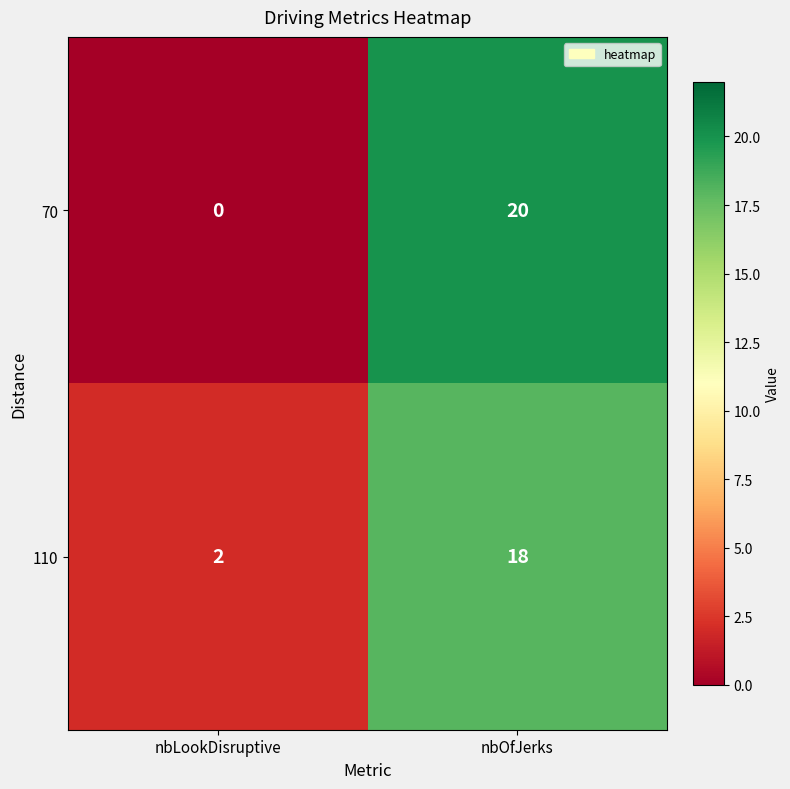

Rank the categories by 70 value from lowest to highest.

nbLookDisruptive, nbOfJerks